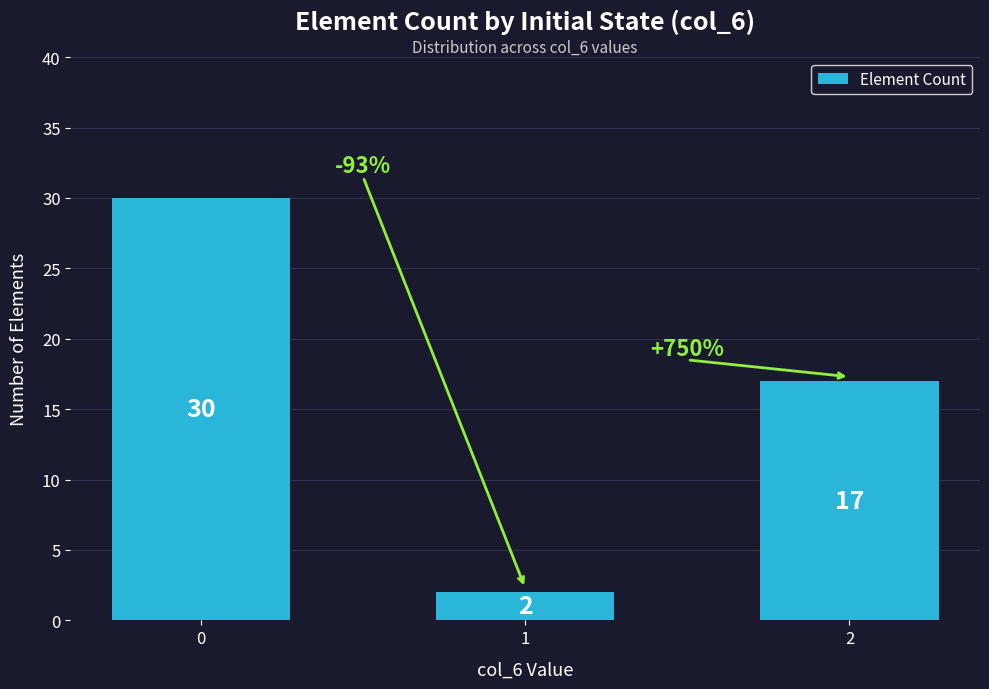

The chart shows a value of 2 at 1. True or false?

True